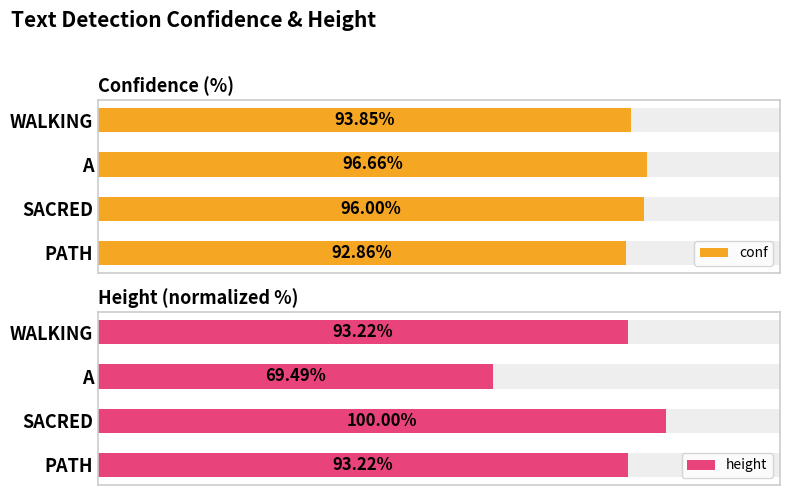

Rank the series by their average value, from lowest to highest.

height, conf